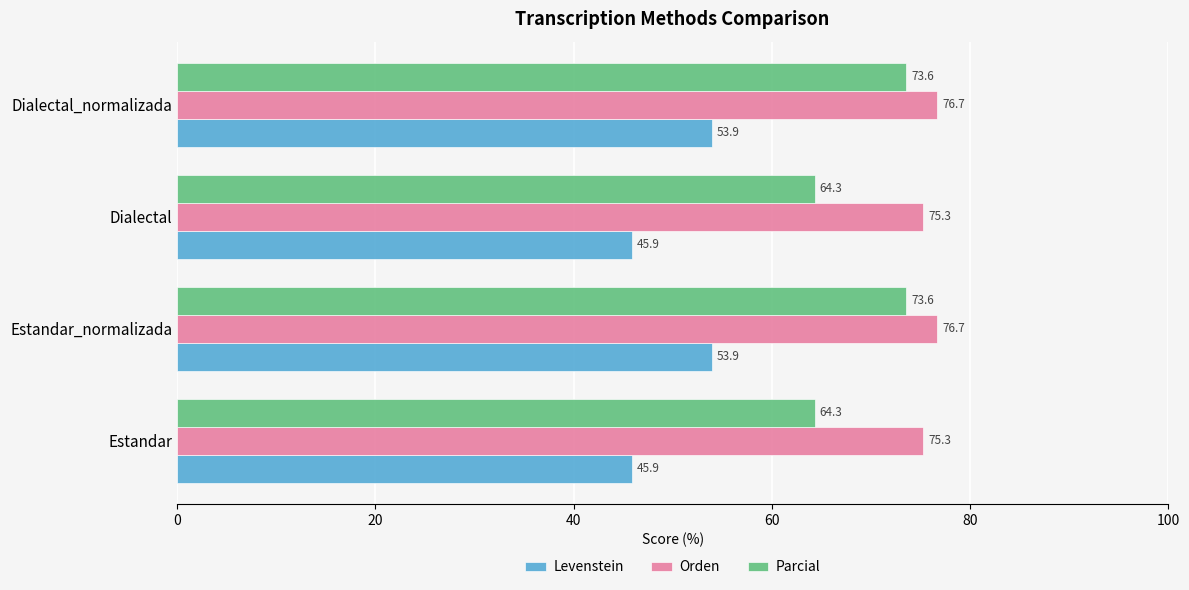

Which series has the largest total across all categories?

Orden